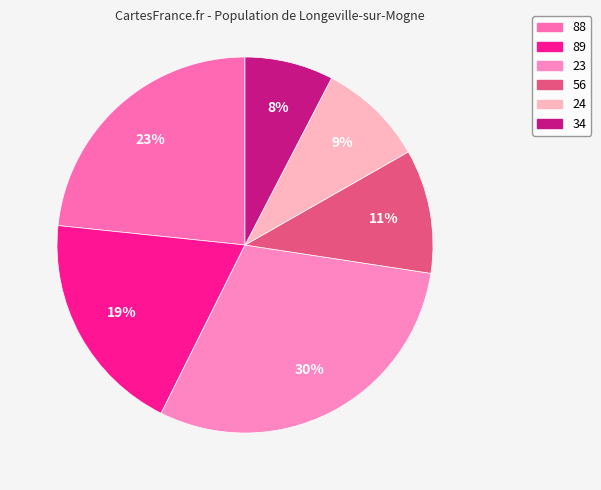

Combined, what portion of the pie is 34 and 56?

18.3%